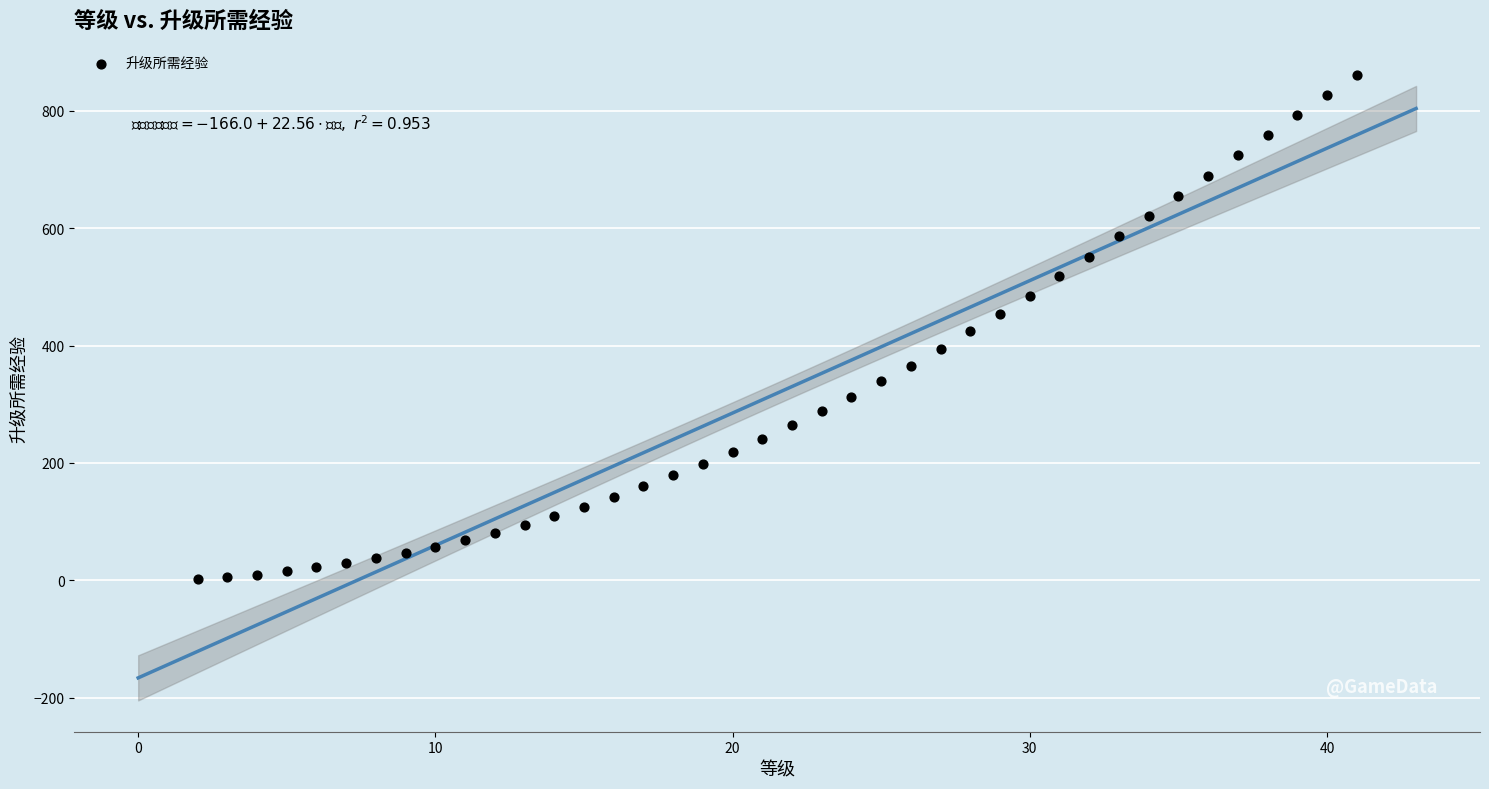

What is the range of Y values (max minus min)?

858